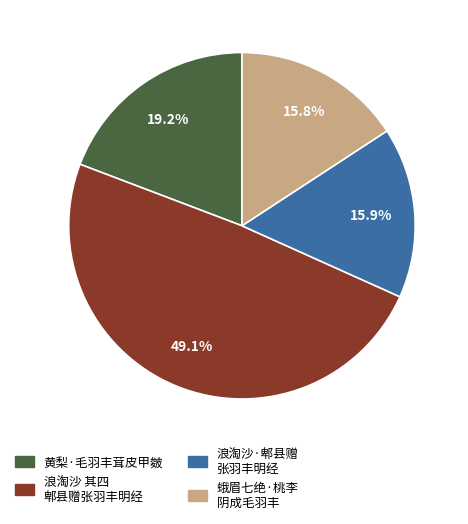

Does any single category account for the majority?

No